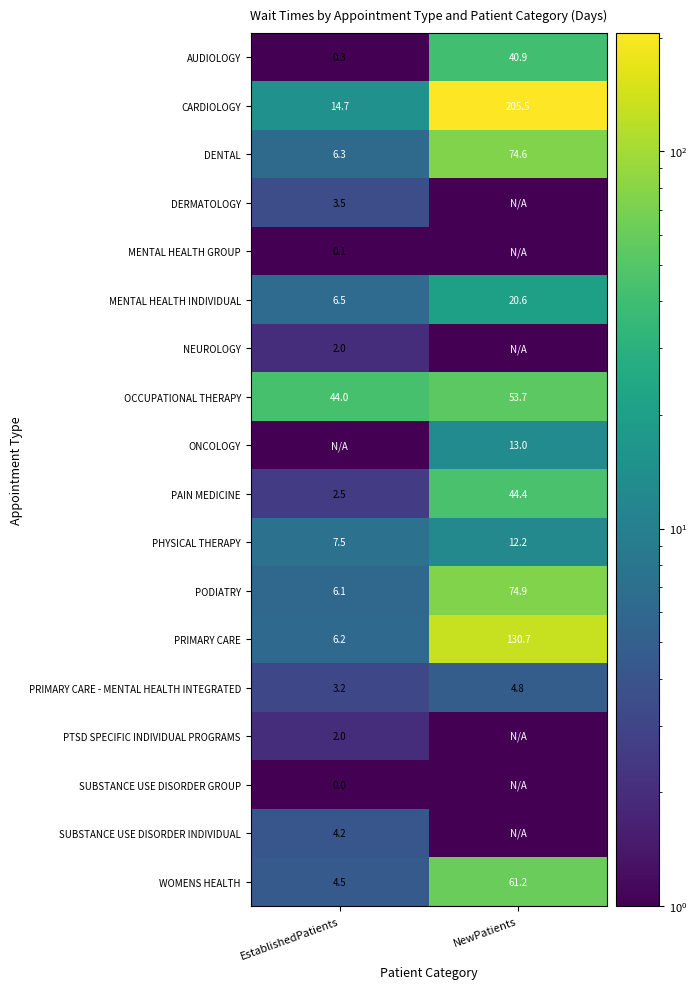

True or false: WOMENS HEALTH has a value of 7.3 at EstablishedPatients.

False